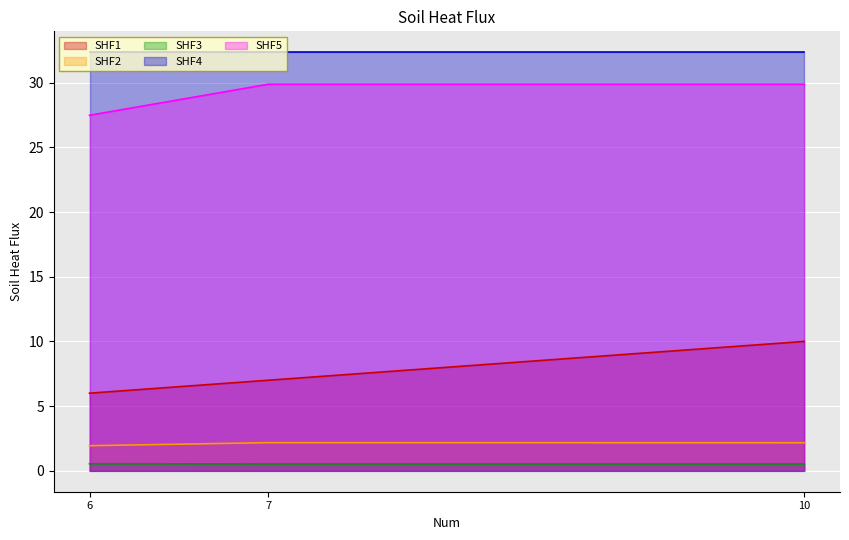

At which category does the chart reach its minimum across all series?

10